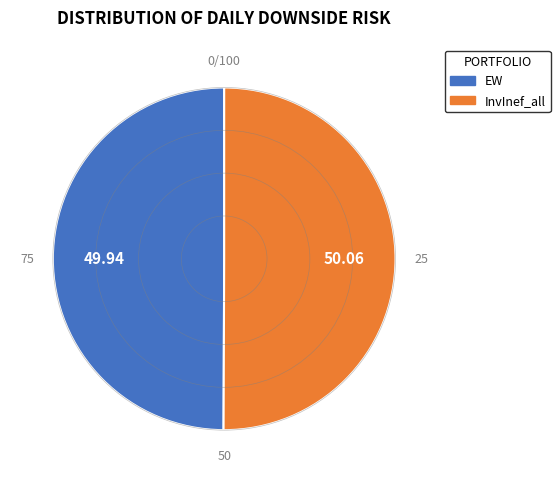

Combined, do InvInef_all and EW account for over 50%?

Yes